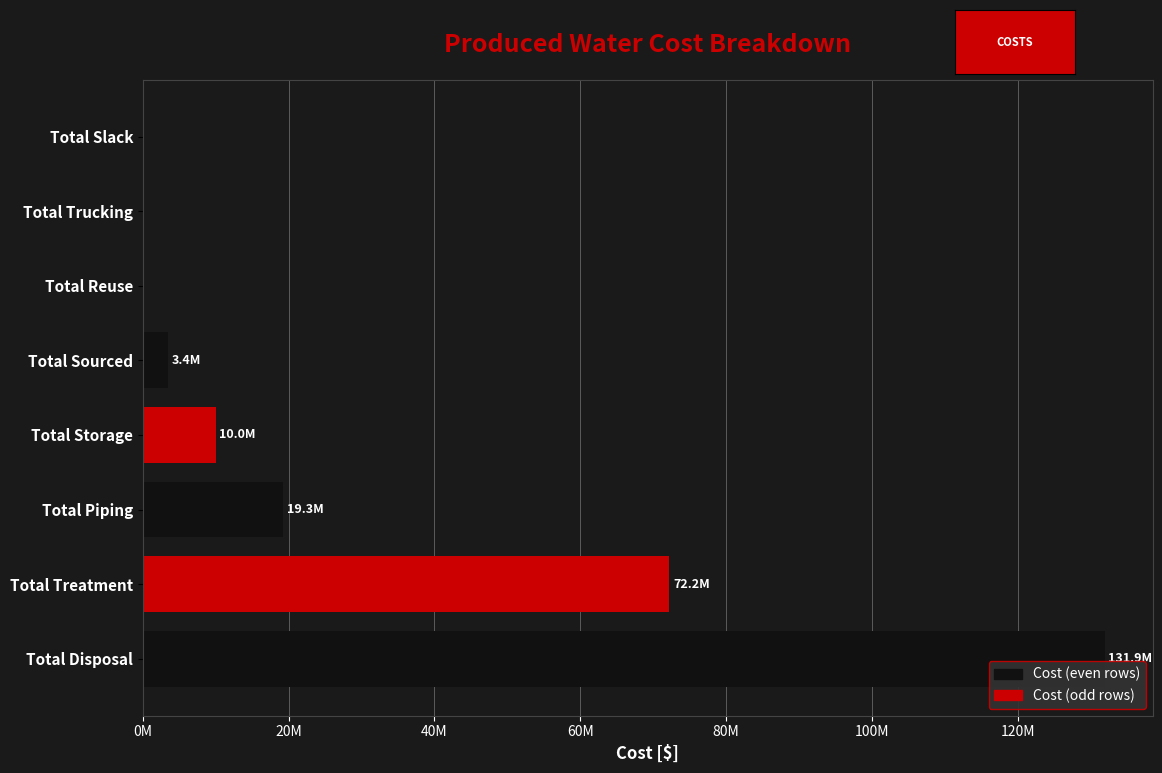

What is the difference between the second highest and second lowest values?

72238014.0